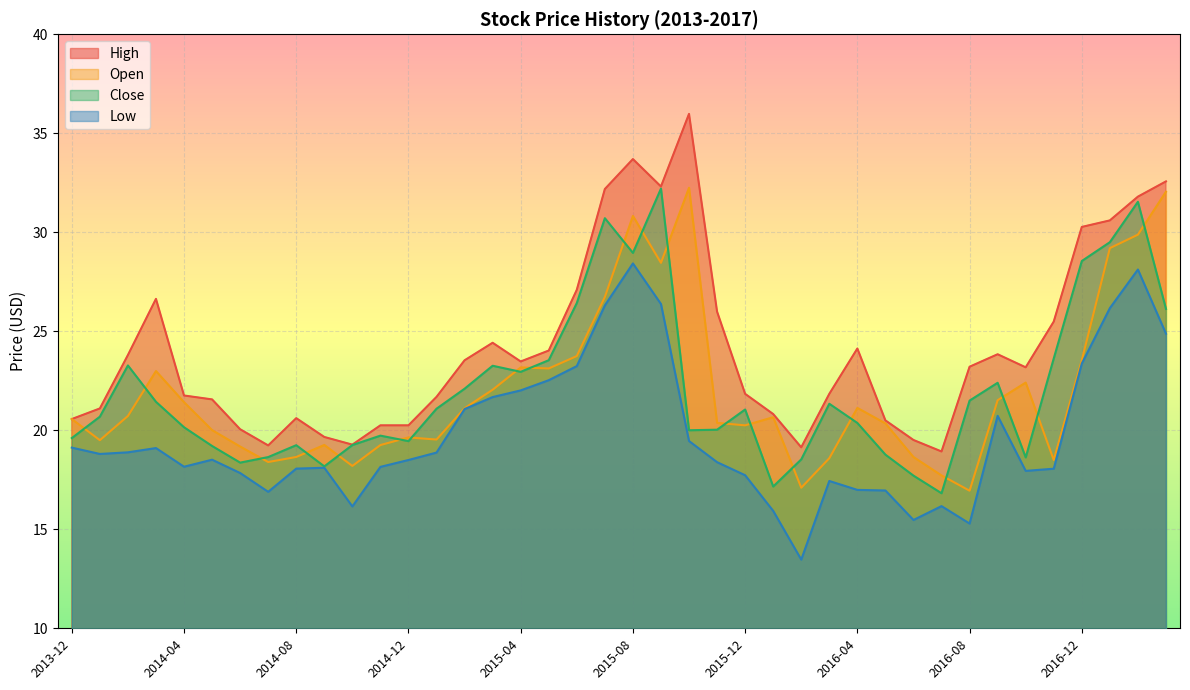

What are all the series names shown in the legend?

High, Open, Close, Low